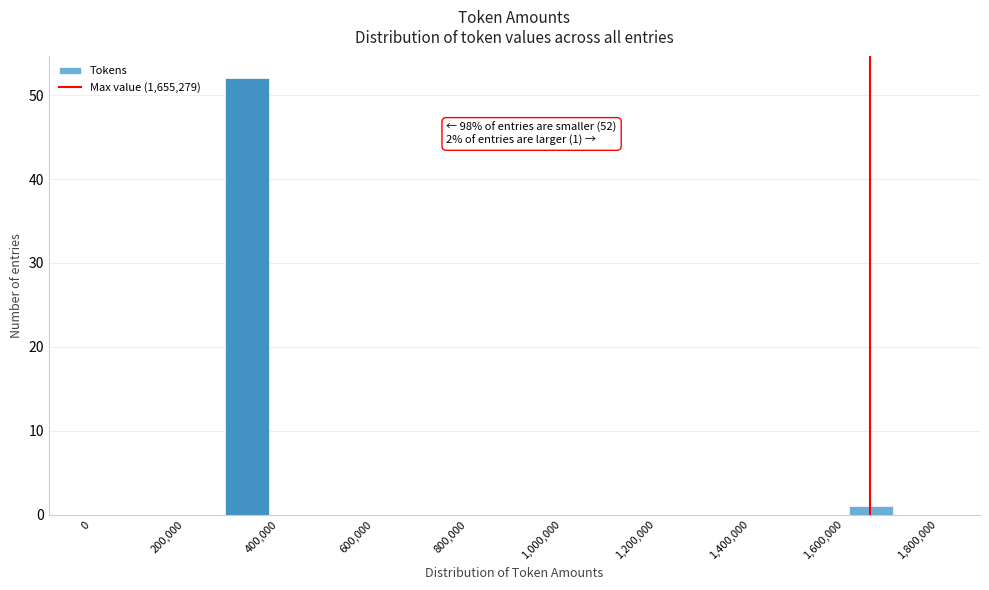

Over which range of the x-axis is the bar tallest?

280000 to 380000